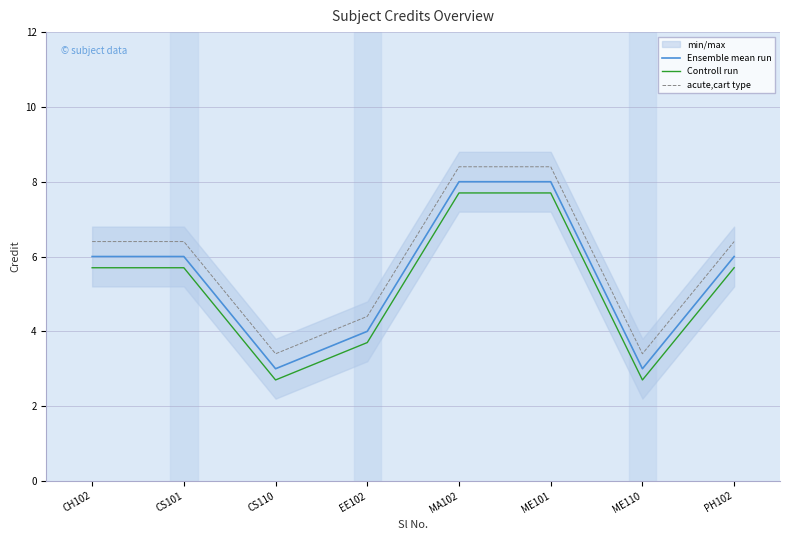

What is the value of the Ensemble mean run point at the 5th from the left?

8.0